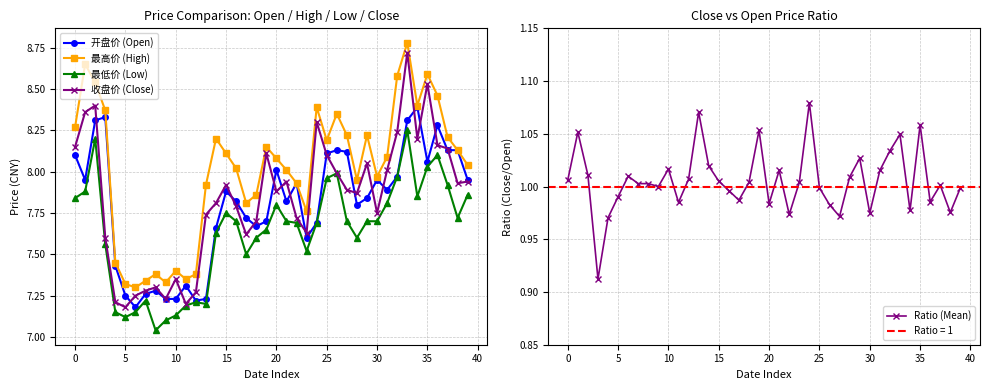

The value of 最低价 (Low) at 14 is 7.6. True or false?

True